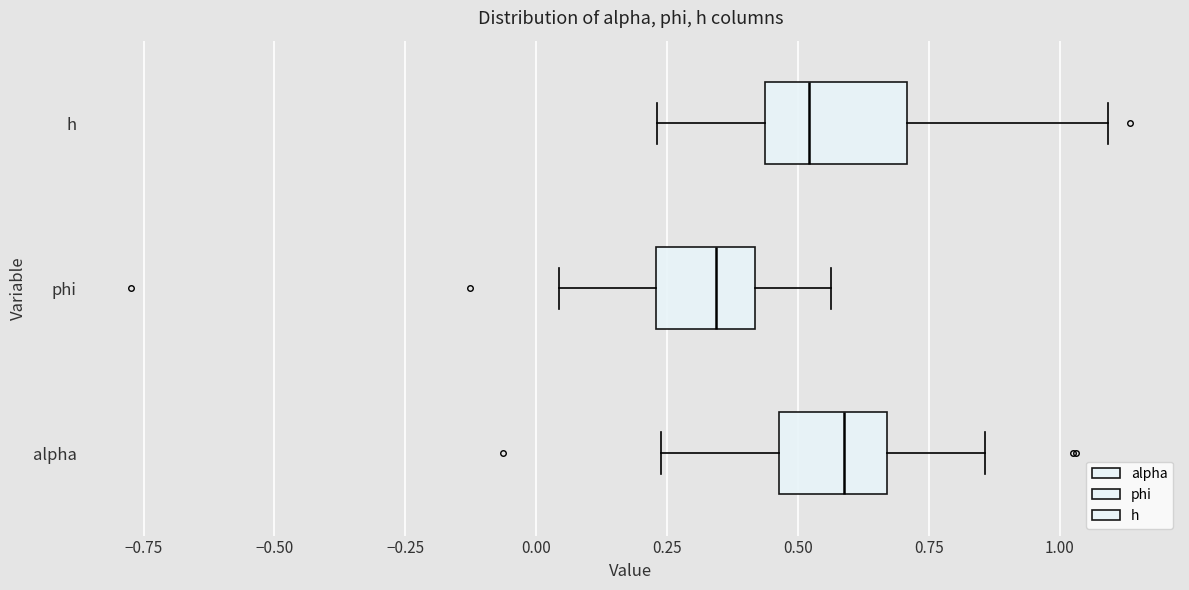

Reading bottom to top, transcribe this box plot: for each box, give where its median line is, the range the box spans, and where its two whiskers end, as read against the x-axis. The values are not printed on the chart, so give them approximately, as read against the axis.

alpha: median 0.60, box 0.45 to 0.65, whiskers 0.25 to 0.85
phi: median 0.35, box 0.25 to 0.40, whiskers 0.05 to 0.55
h: median 0.50, box 0.45 to 0.70, whiskers 0.25 to 1.10